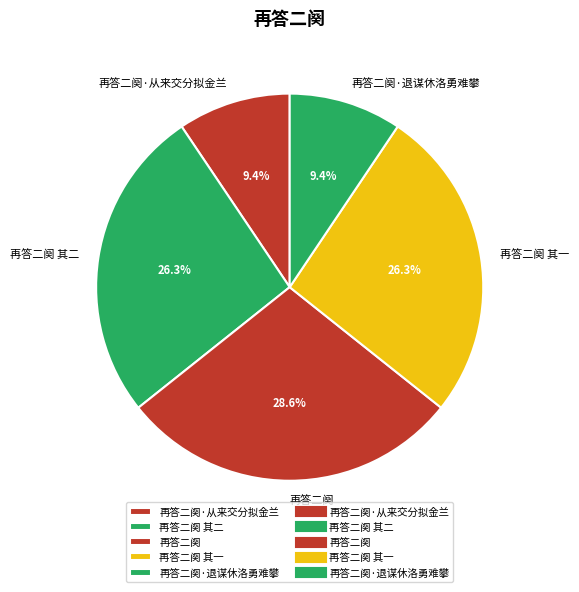

Is there a majority slice in this chart?

No